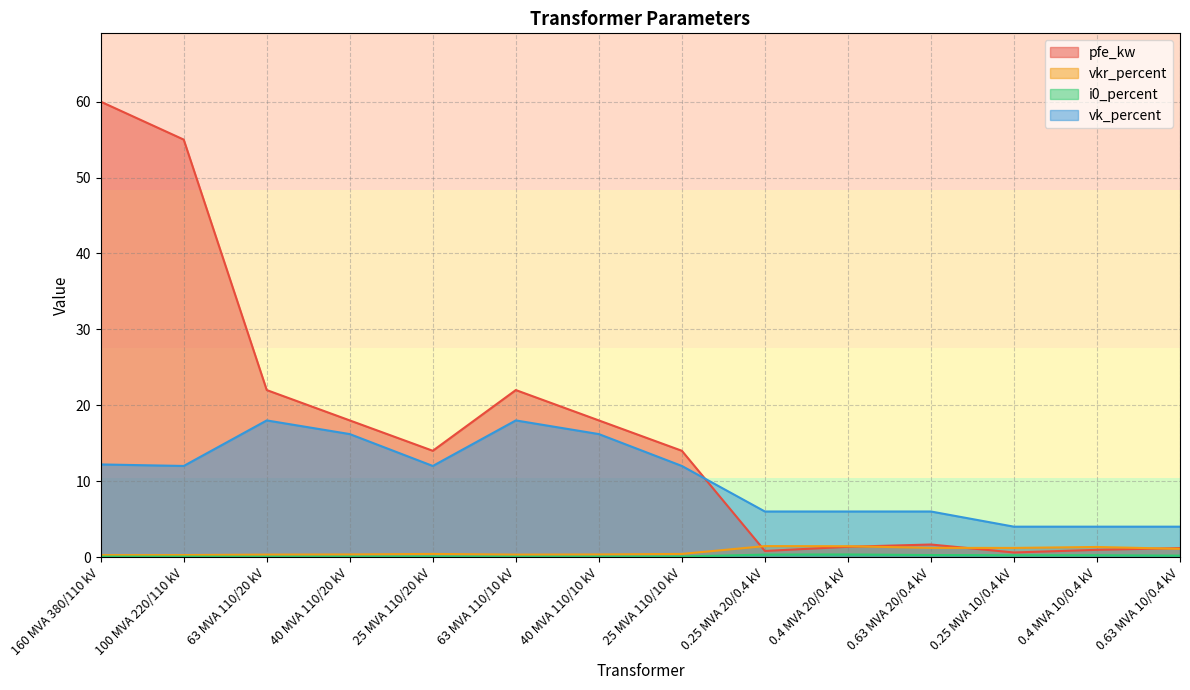

True or false: i0_percent and vkr_percent cross at least once.

False